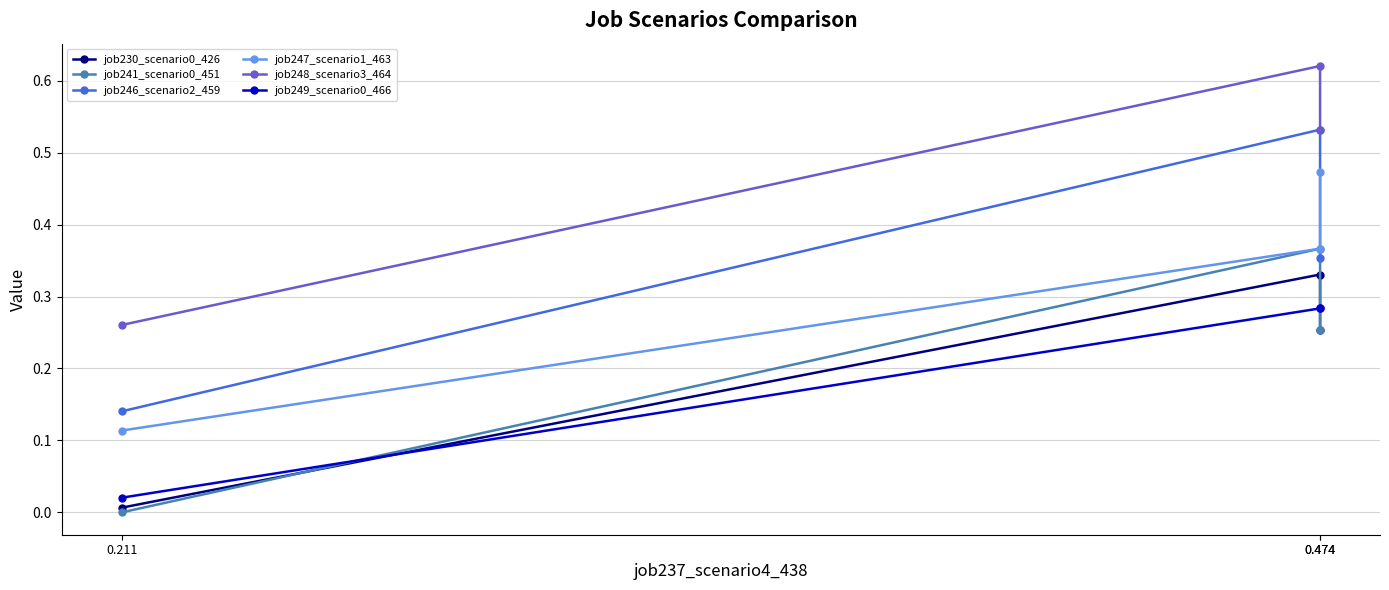

Where is job230_scenario0_426 nearest to the value 0?

0.211